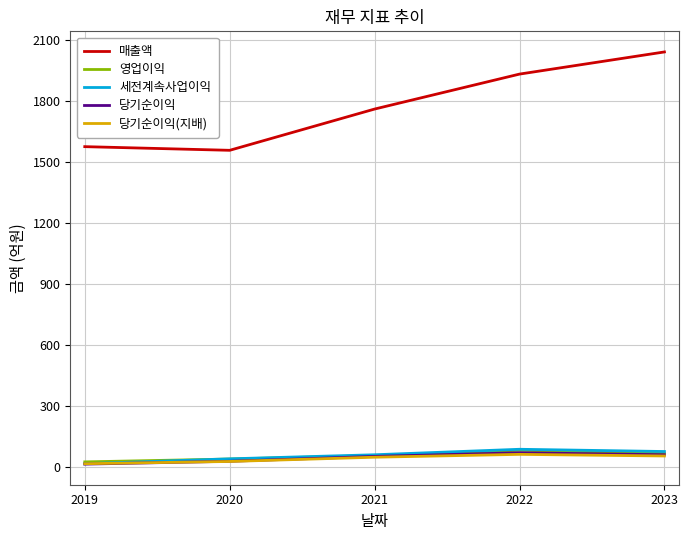

Which series has the largest total across all categories?

매출액